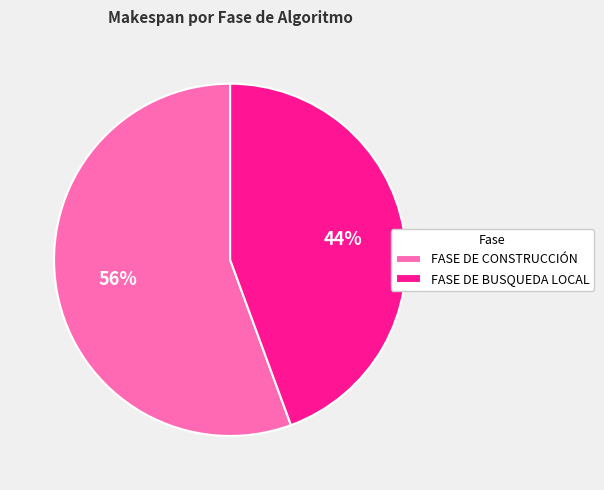

What is the ratio of the value at FASE DE BUSQUEDA LOCAL to the value at FASE DE CONSTRUCCIÓN?

0.8